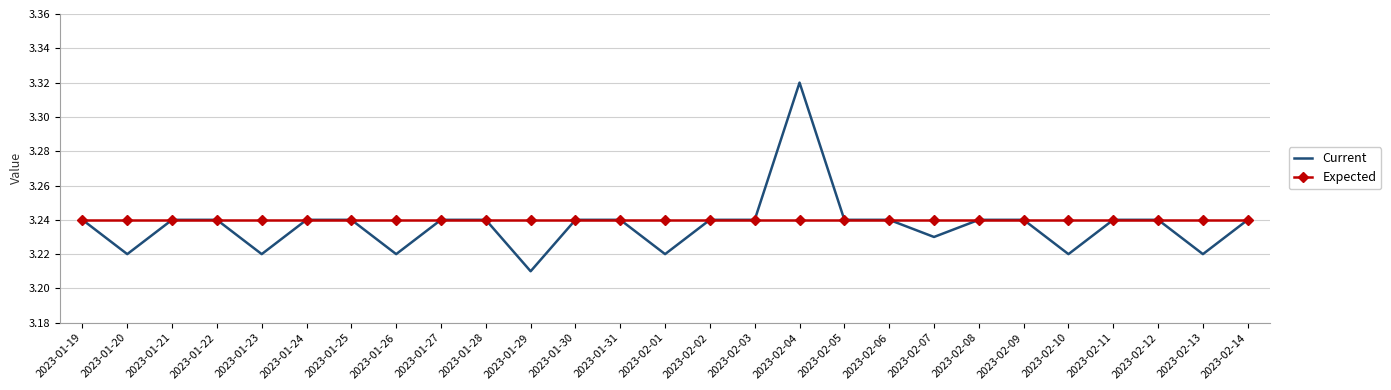

What are all the series names shown in the legend?

Current, Expected